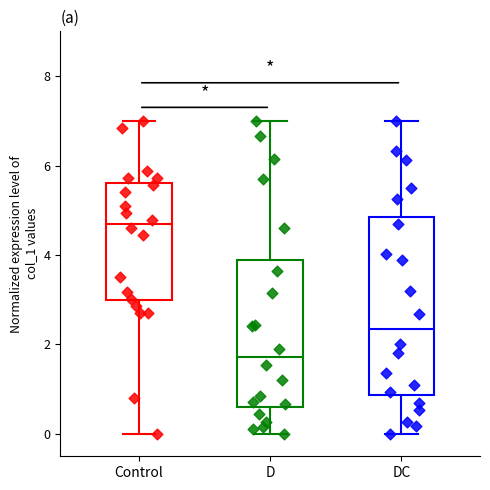

Where is the upper edge of the box for D on the y-axis? The values are not printed on the chart, so give them approximately, as read against the axis.

3.8